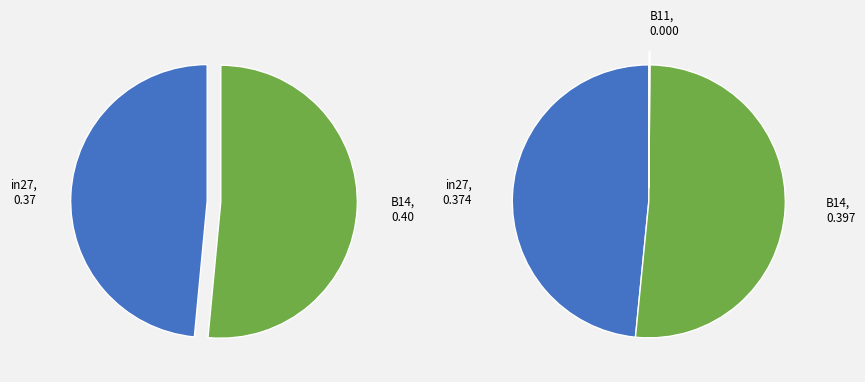

How many segments does this pie chart have?

3